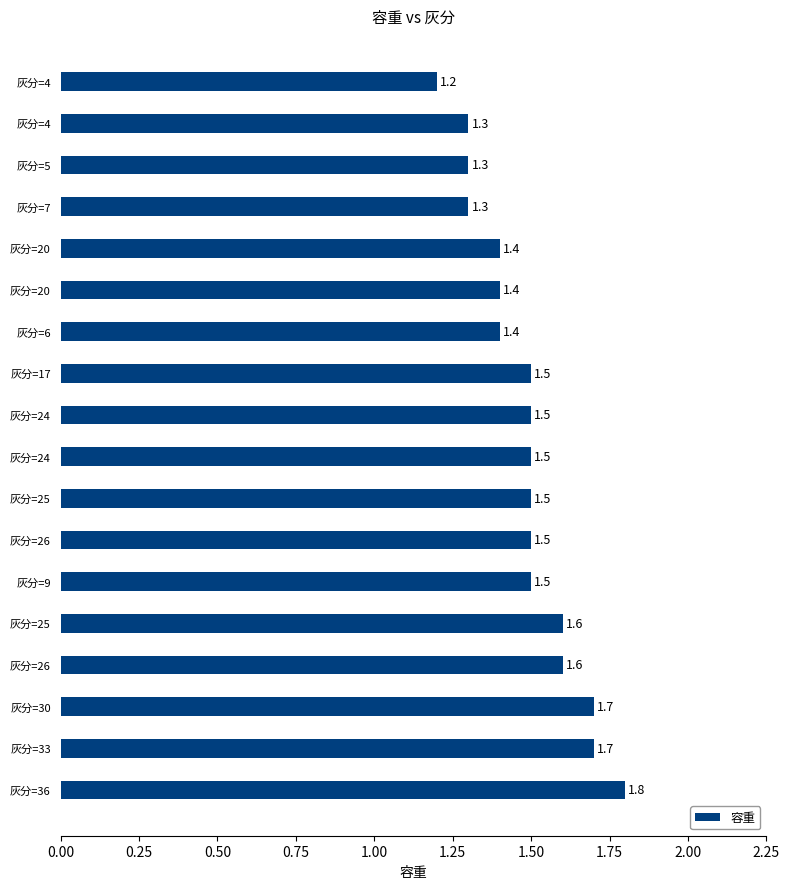

How many distinct data groups are displayed?

1